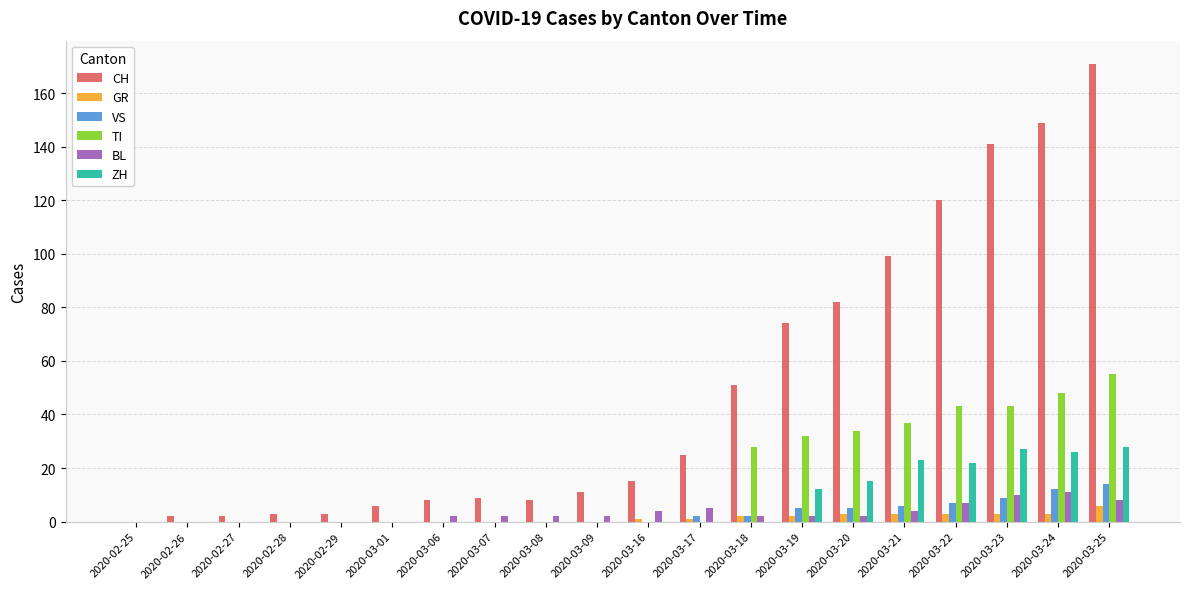

At which label is CH closest to 85?

2020-03-20